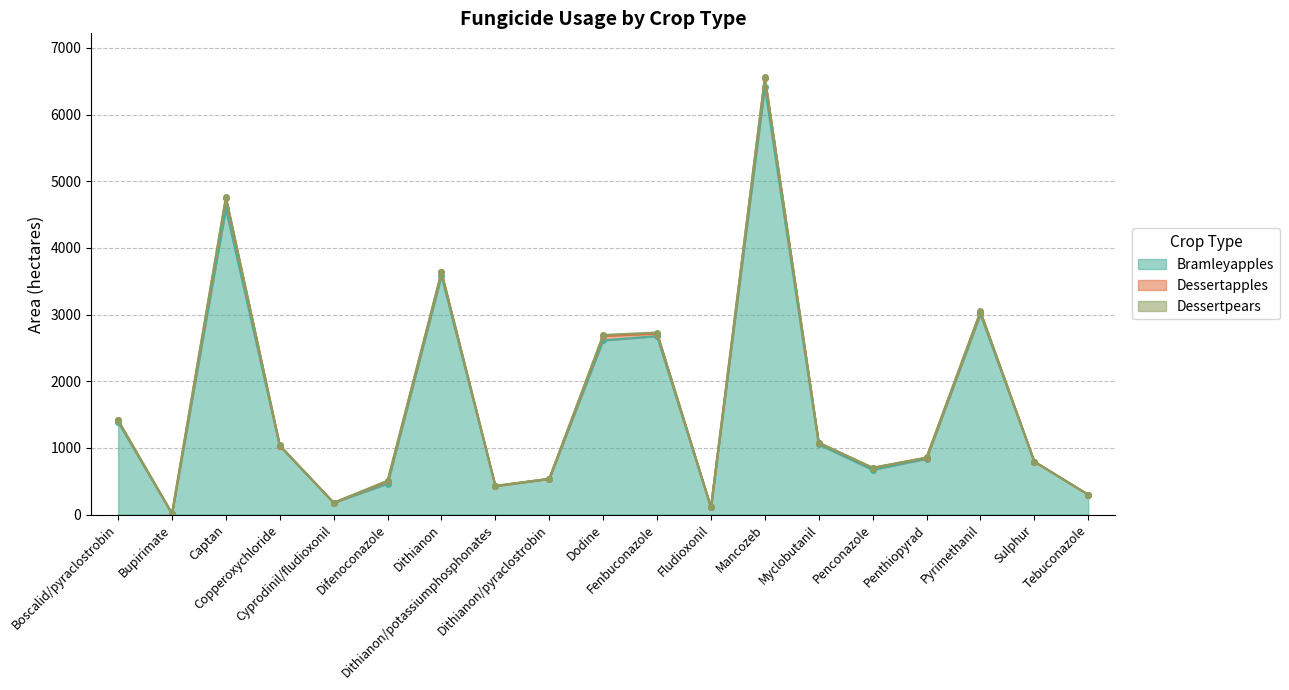

How many interior local valleys does the Bramleyapples series have?

5